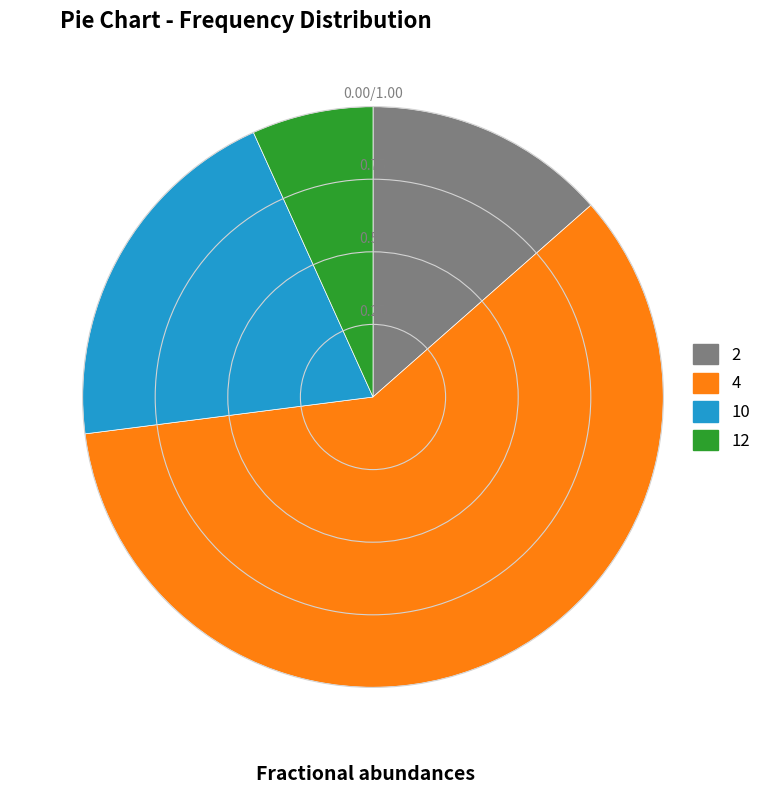

Which slice is the smallest?

12